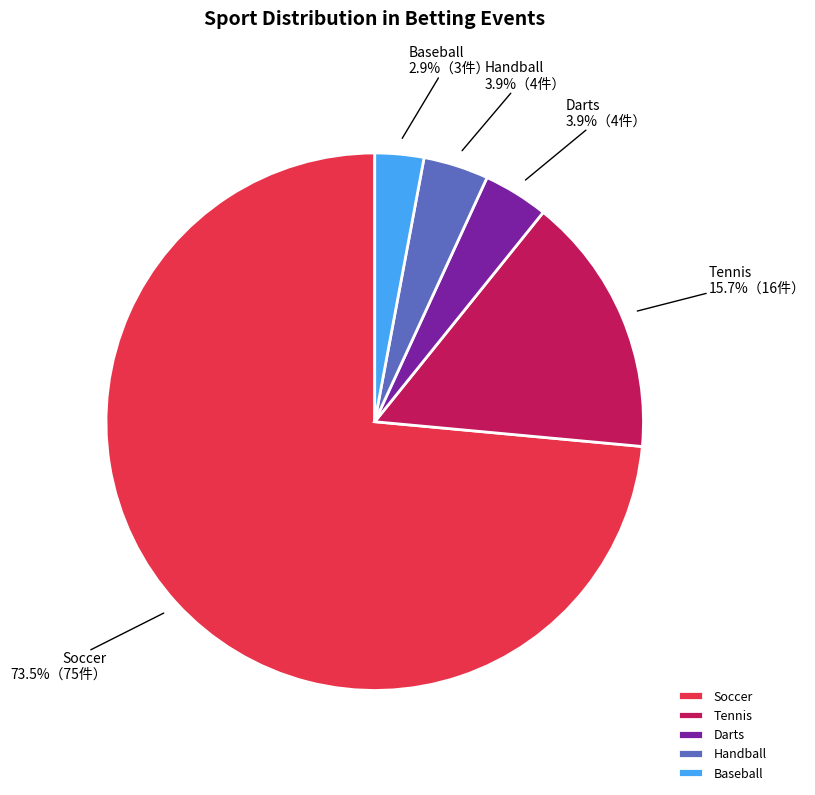

What is the majority slice?

Soccer